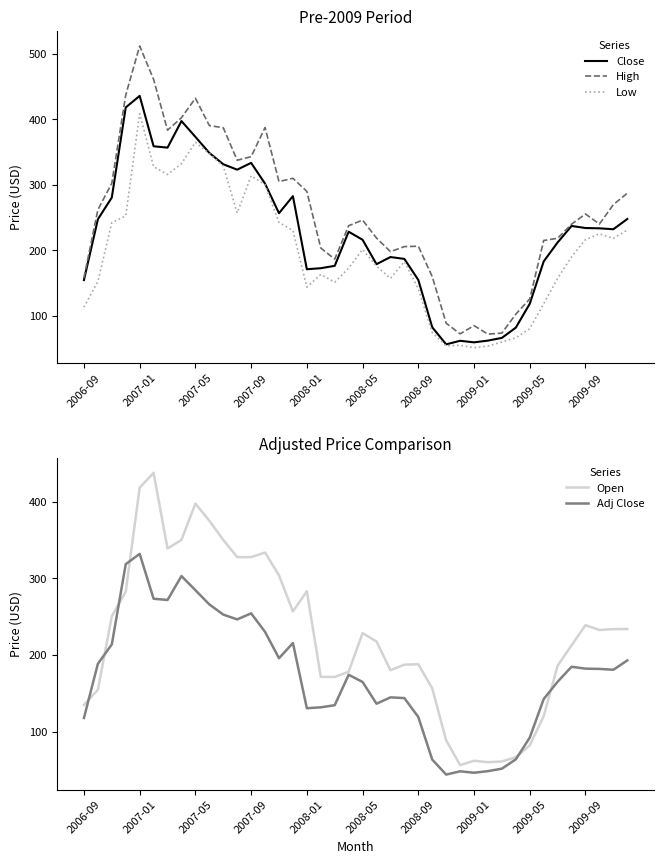

True or false: Low and High cross at least once.

False